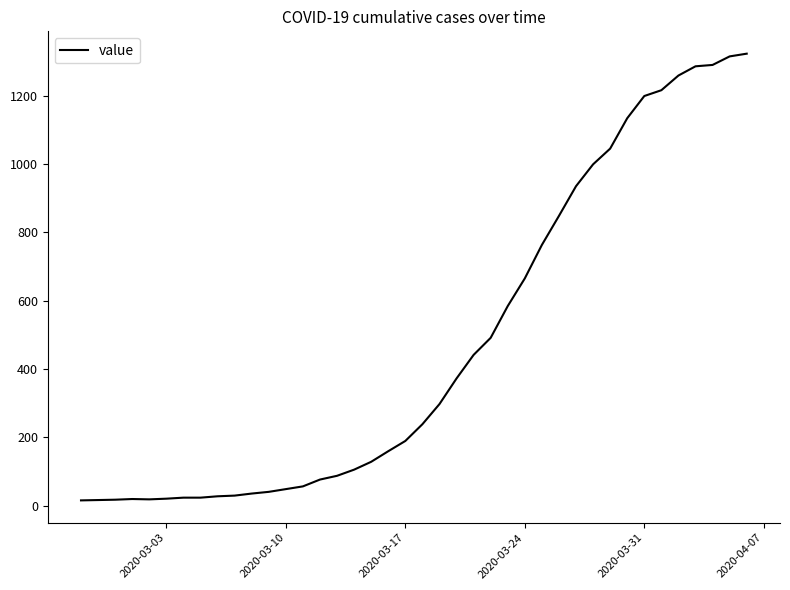

What is the difference between the maximum and minimum values?

1308